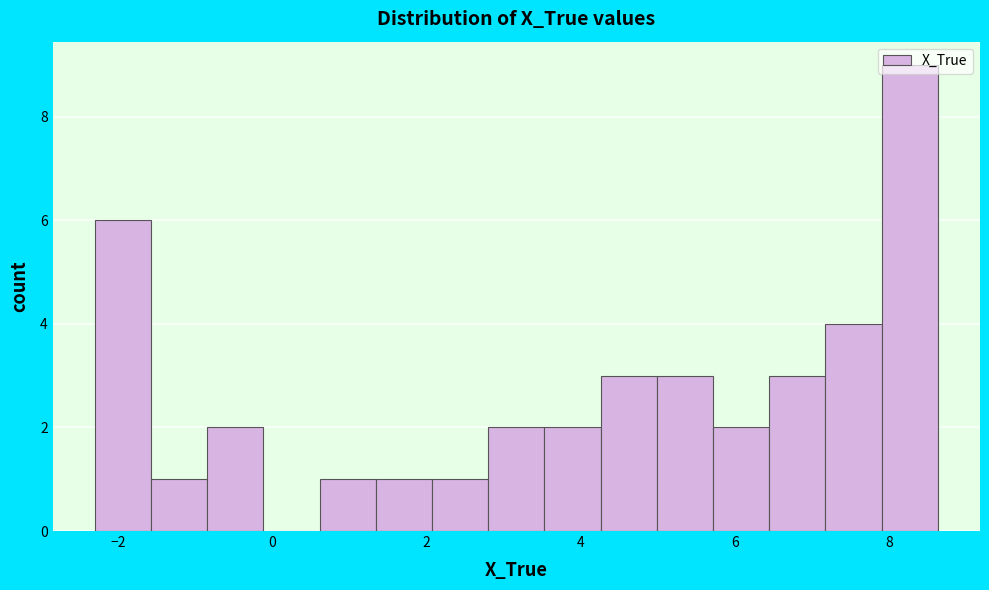

Around what value on the x-axis is the tallest bar? Give the approximate position of its centre, as read against the axis.

8.2